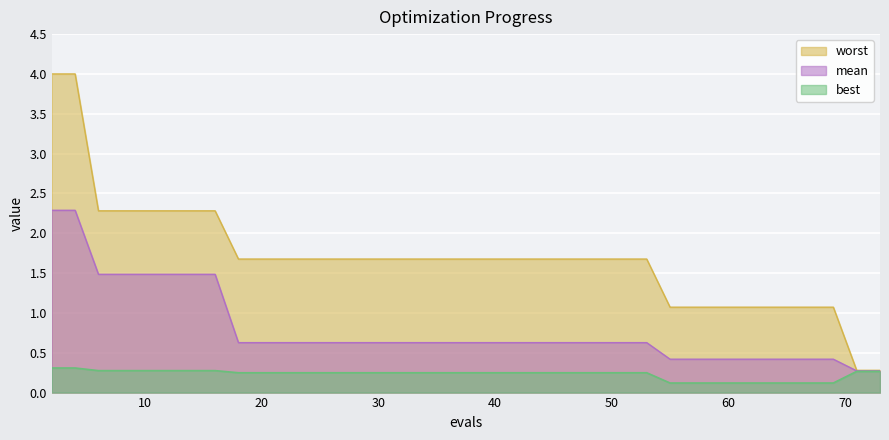

What is the value of the best point at the 15th from the left?

0.2